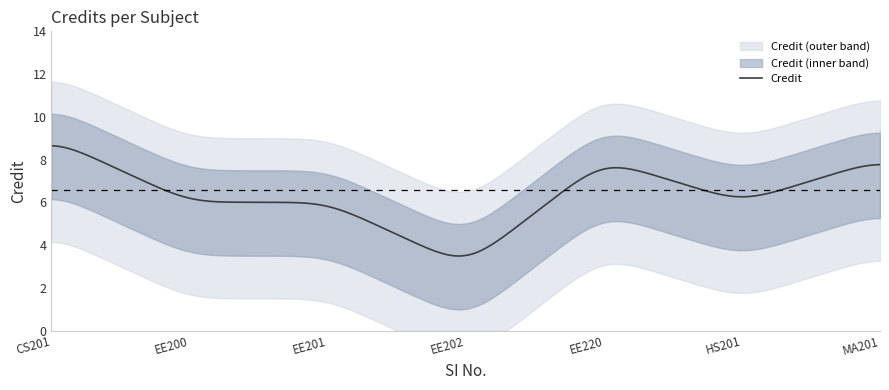

How many points are lower than both their immediate neighbors (excluding endpoints)?

2